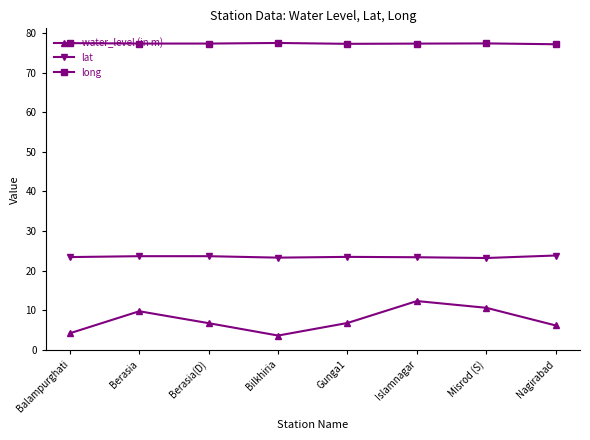

What is the maximum value for lat?

23.8